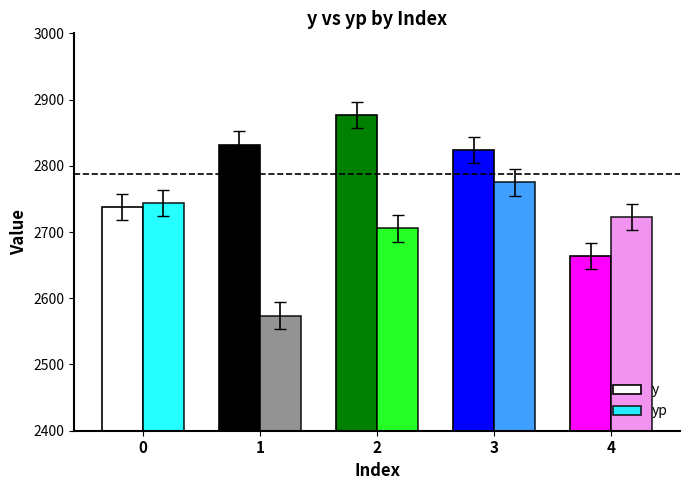

How many groups of bars are there?

5